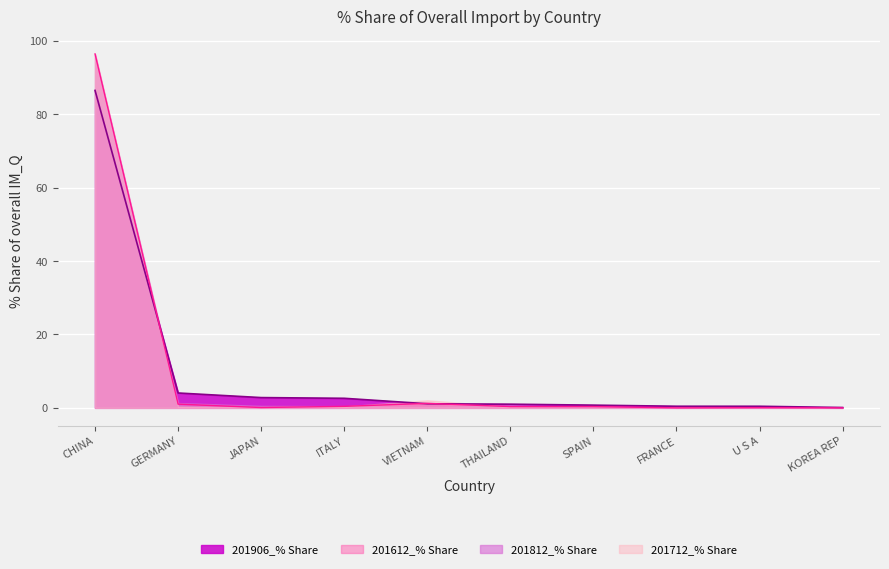

What is the total value across all series at KOREA REP?

0.1